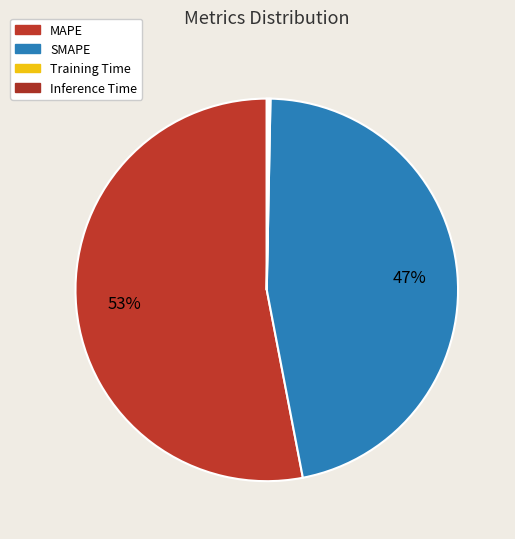

To the nearest percent, what is the difference between the largest and smallest slice percentages?

53%